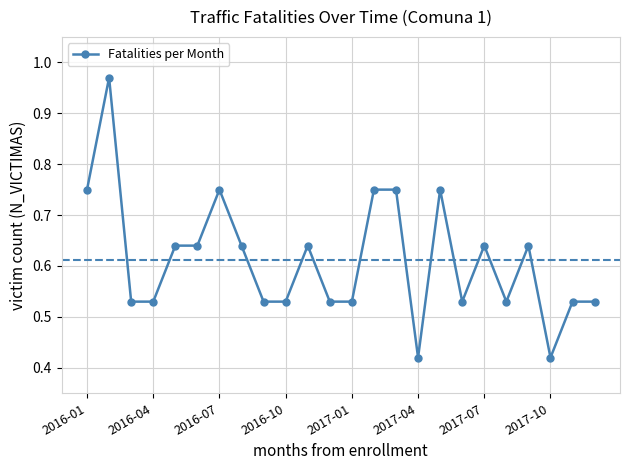

What is the difference between the second highest and second lowest values?

0.3